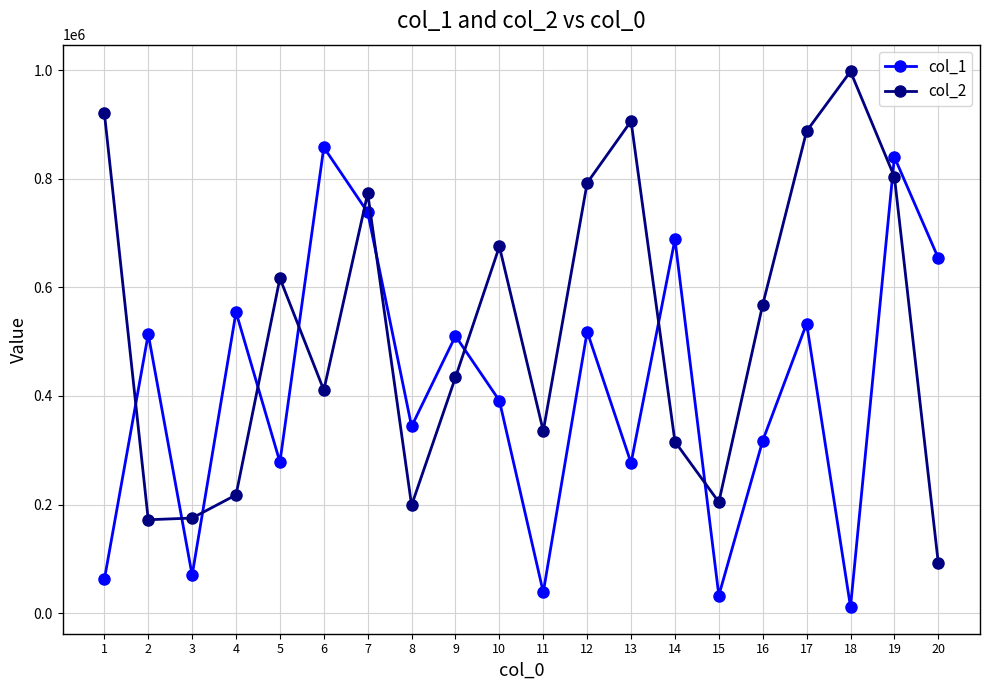

Is it true that col_1 equals 691571 at 9?

False